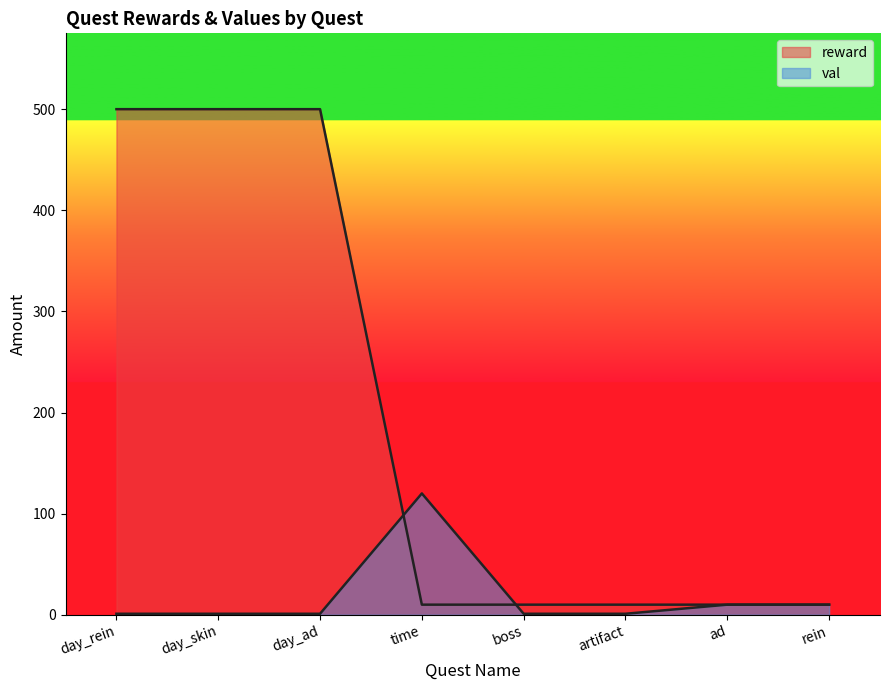

The reward series shows 6 at time. True or false?

False